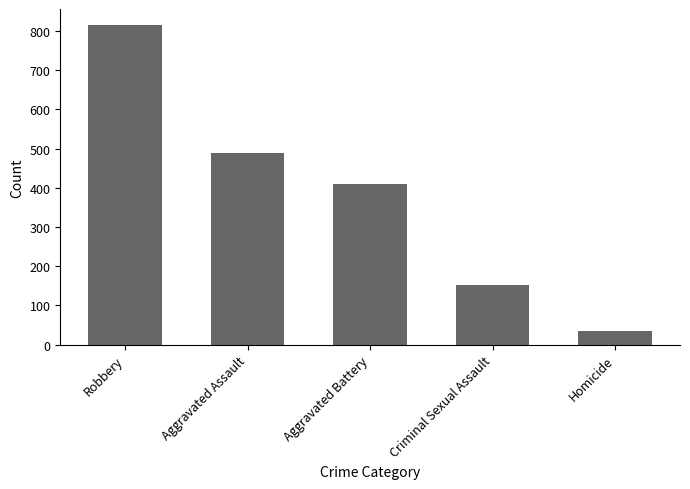

What is the sum of all values?

1900